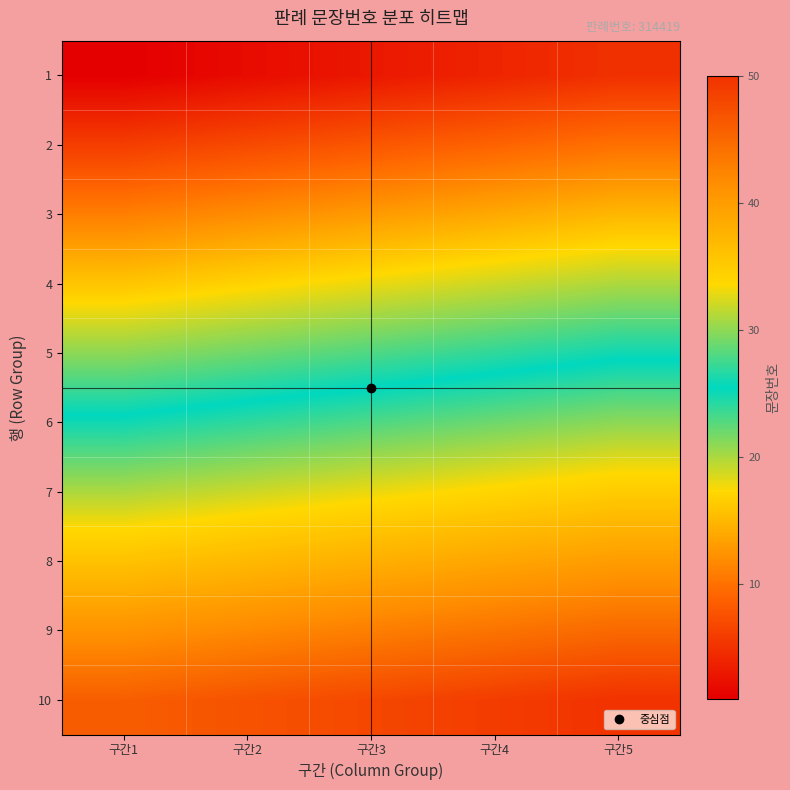

Reading left to right, list all the values displayed in this chart.

1: 구간1=1	구간2=2	구간3=3	구간4=4	구간5=5
2: 구간1=6	구간2=7	구간3=8	구간4=9	구간5=10
3: 구간1=11	구간2=12	구간3=13	구간4=14	구간5=15
4: 구간1=16	구간2=17	구간3=18	구간4=19	구간5=20
5: 구간1=21	구간2=22	구간3=23	구간4=24	구간5=25
6: 구간1=26	구간2=27	구간3=28	구간4=29	구간5=30
7: 구간1=31	구간2=32	구간3=33	구간4=34	구간5=35
8: 구간1=36	구간2=37	구간3=38	구간4=39	구간5=40
9: 구간1=41	구간2=42	구간3=43	구간4=44	구간5=45
10: 구간1=46	구간2=47	구간3=48	구간4=49	구간5=50